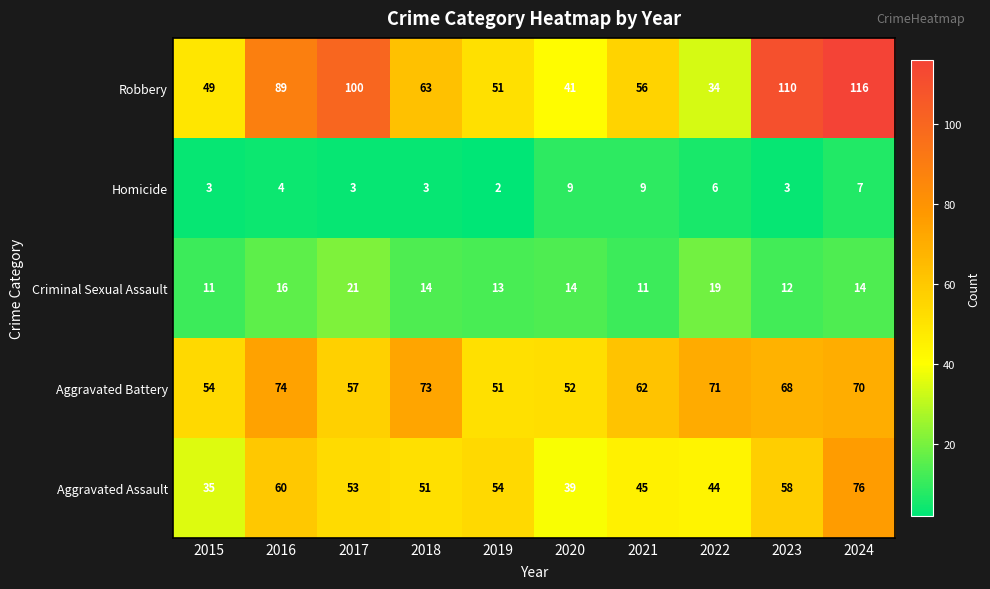

The Robbery series shows 153 at 2017. True or false?

False